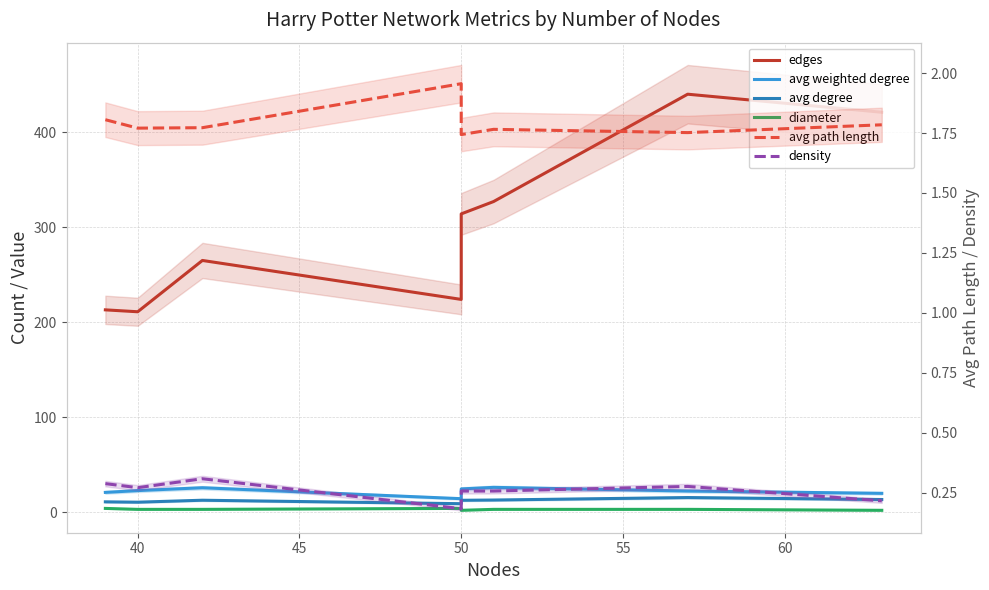

What position from the right is 50?

5